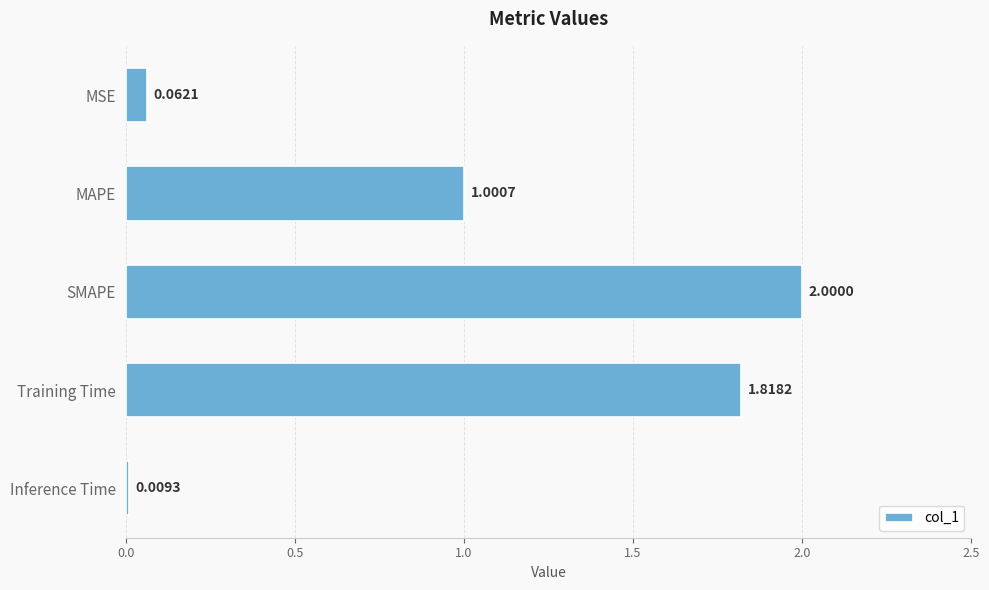

List the labels in order of value, smallest first.

Inference Time, MSE, MAPE, Training Time, SMAPE